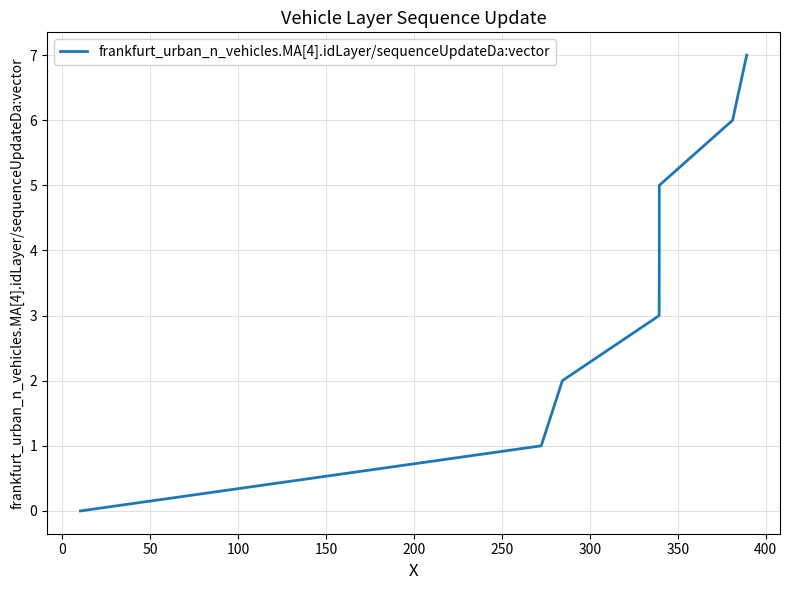

What is the sum of all values?

28